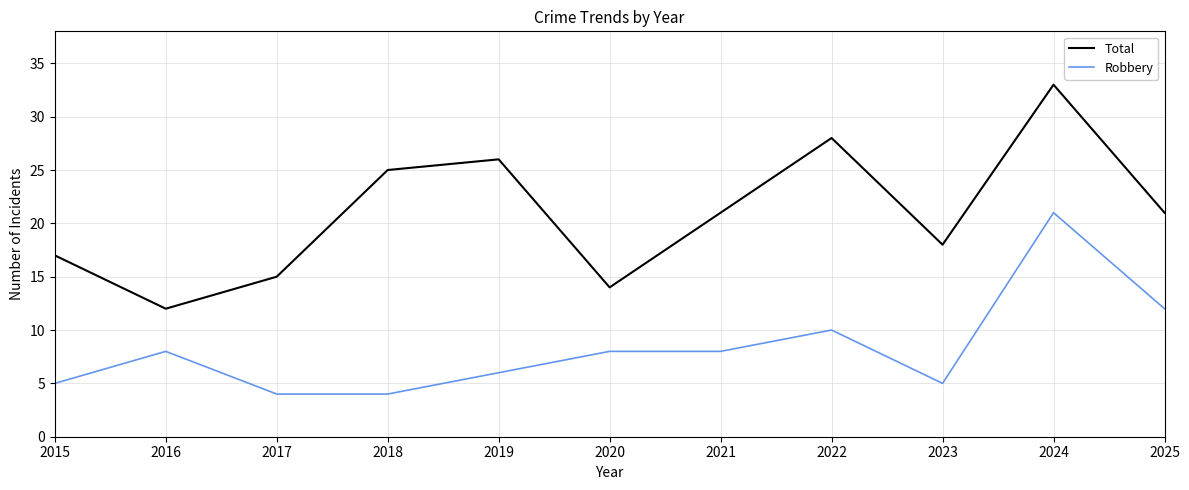

What is the sum of the Total values at 2019 and 2020?

40